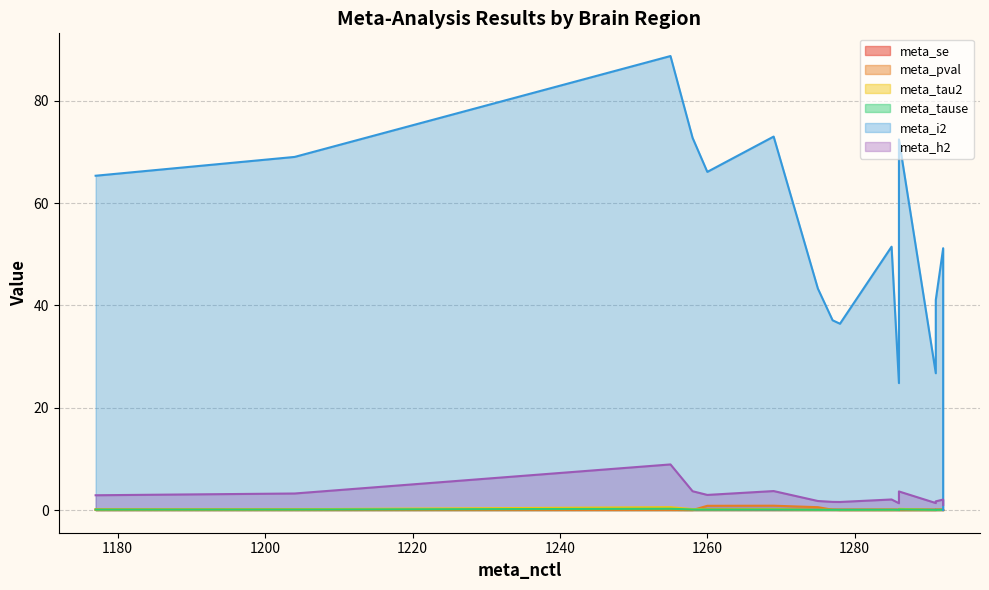

True or false: meta_tause and meta_h2 cross at least once.

False